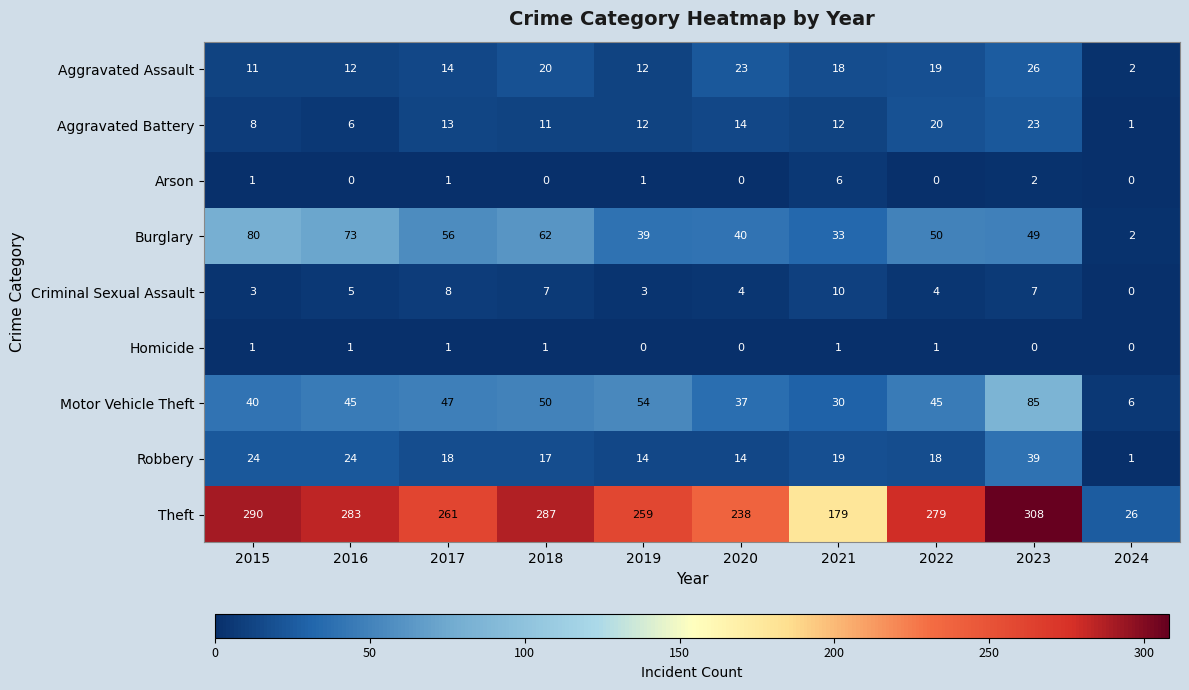

List the series in order of their peak value, lowest first.

Homicide, Arson, Criminal Sexual Assault, Aggravated Battery, Aggravated Assault, Robbery, Burglary, Motor Vehicle Theft, Theft